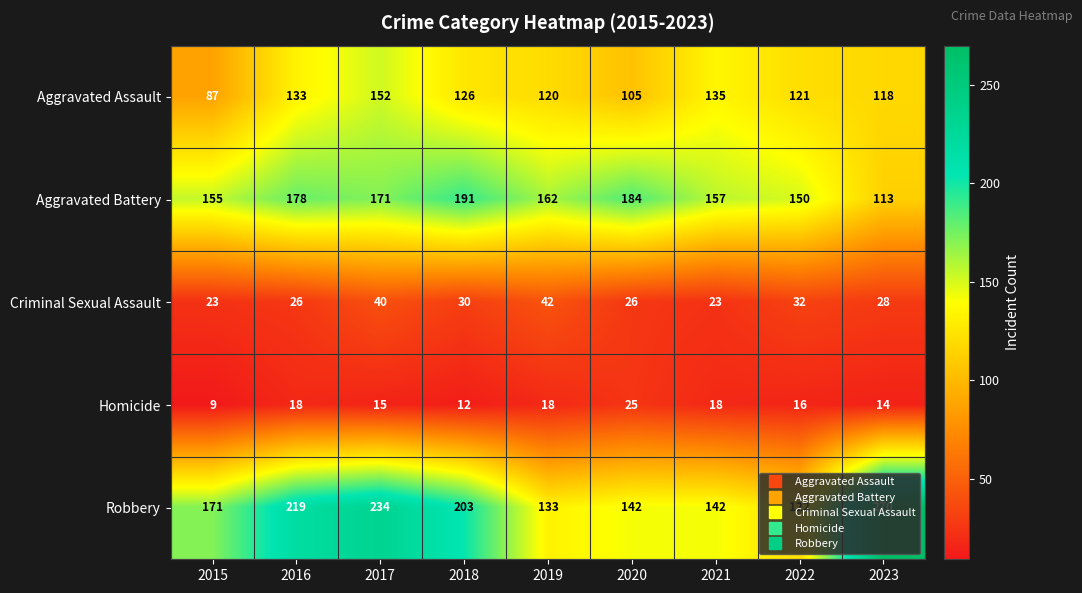

What is the greatest value displayed?

270